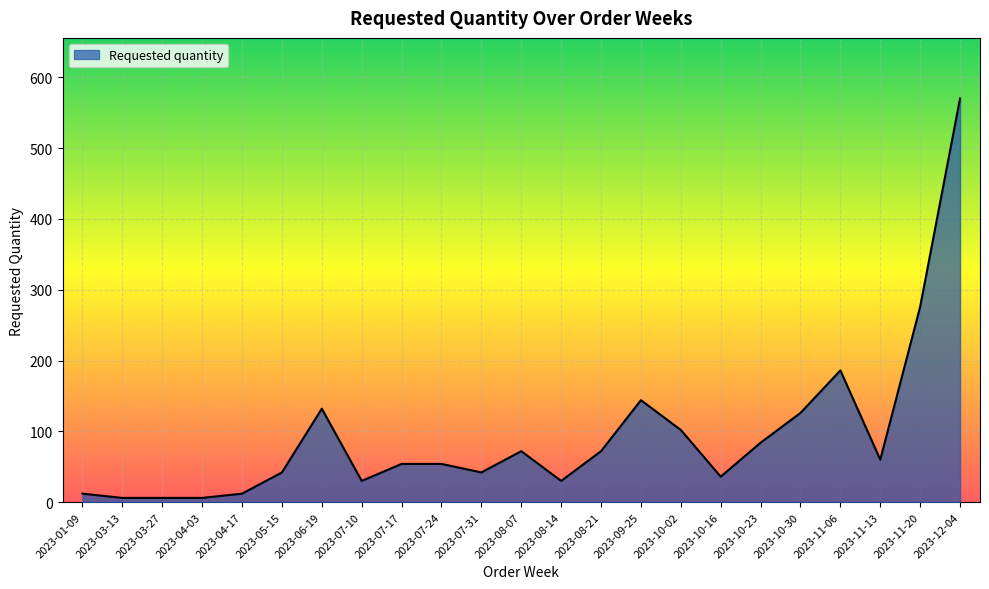

Reading right to left, list all the values displayed in this chart.

570	276	60	186	126	84	36	102	144	72	30	72	42	54	54	30	132	42	12	6	6	6	12